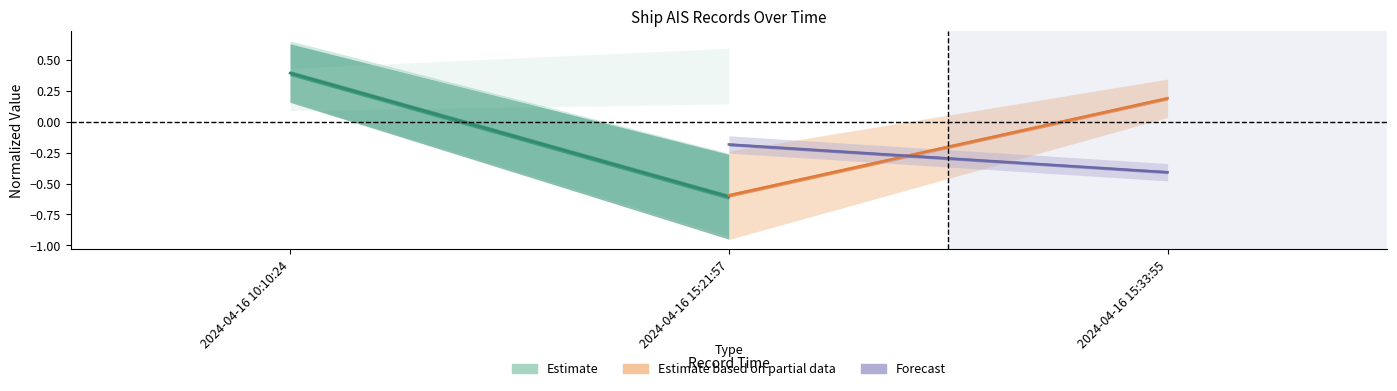

The Estimate series shows 0.1 at 2024-04-16 10:10:24. True or false?

False